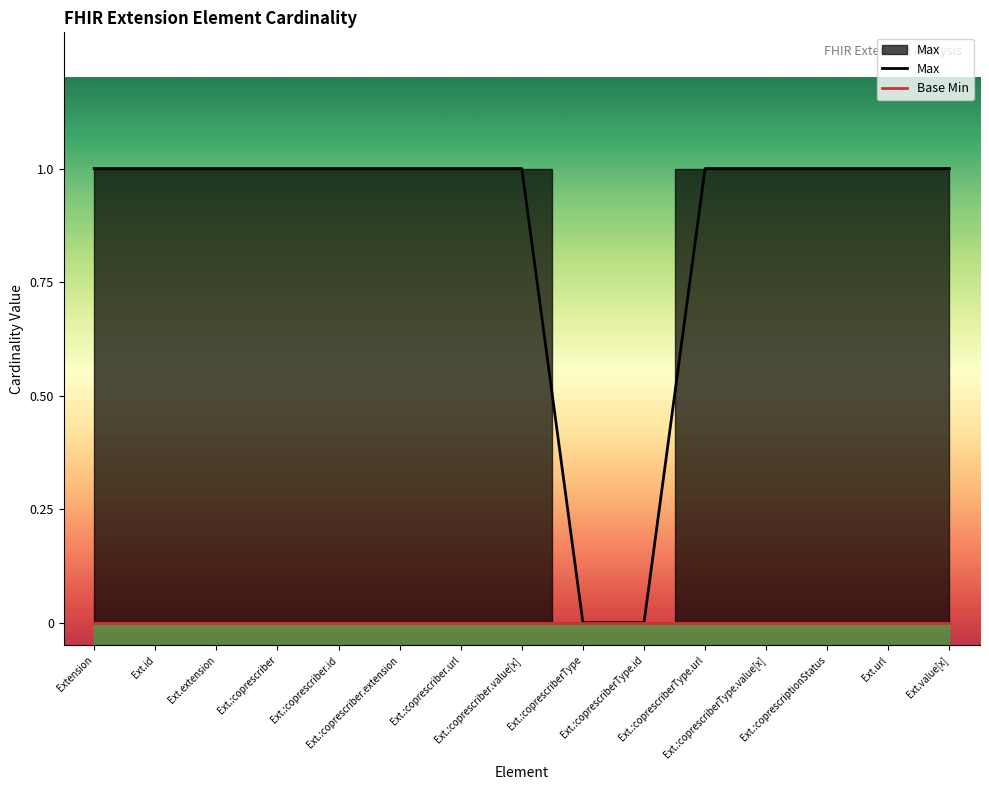

True or false: Base Min and Max intersect in this chart.

False